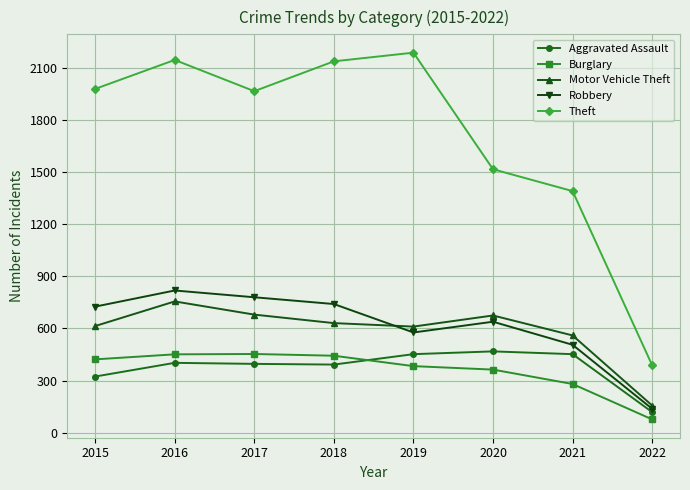

What is the minimum value shown in the chart?

76